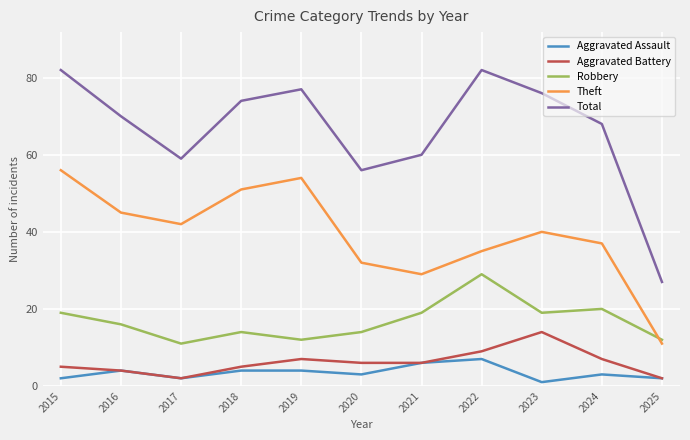

The Robbery series shows 12 at 2019. True or false?

True